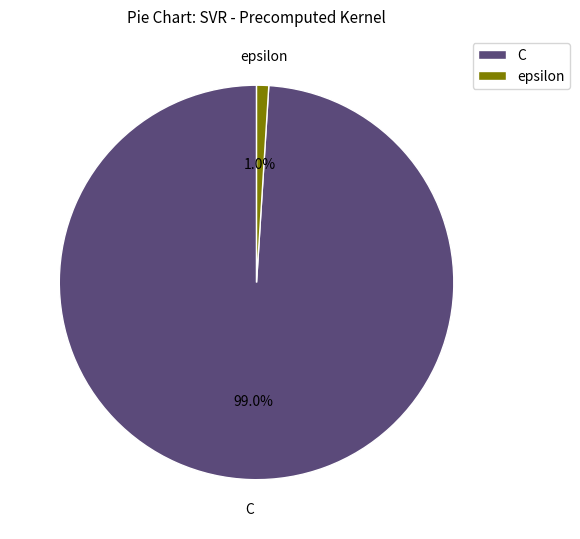

Rank the categories by value from lowest to highest.

epsilon, C